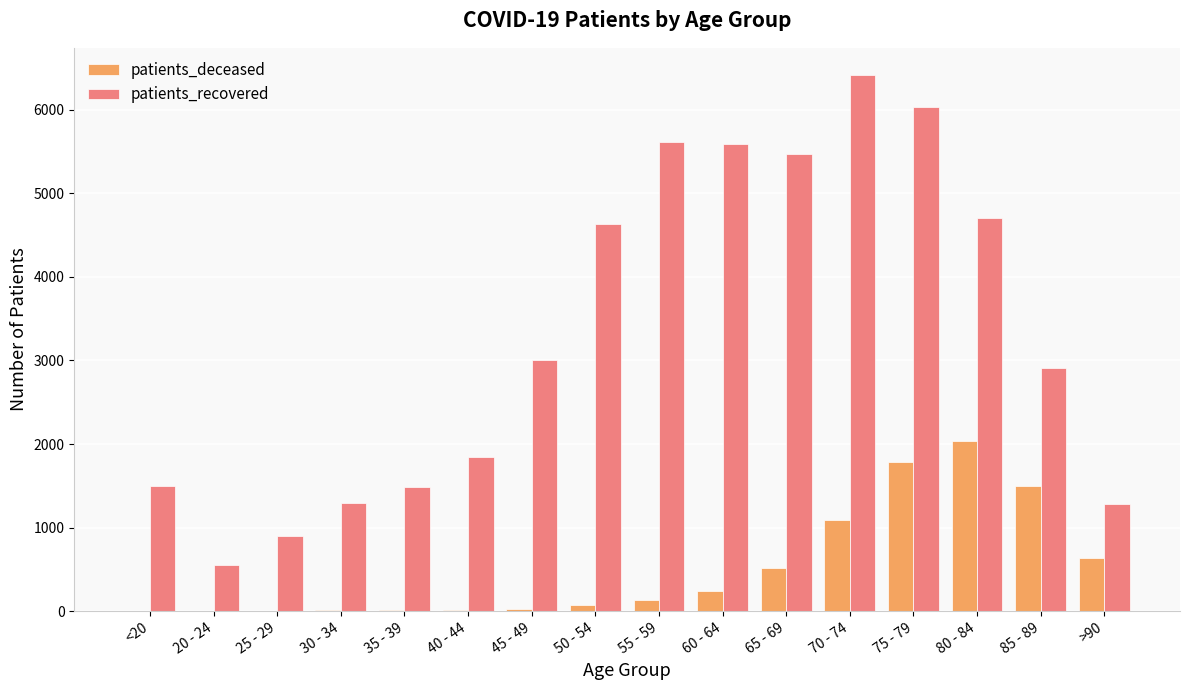

At which category is the sum across all series the highest?

75 - 79